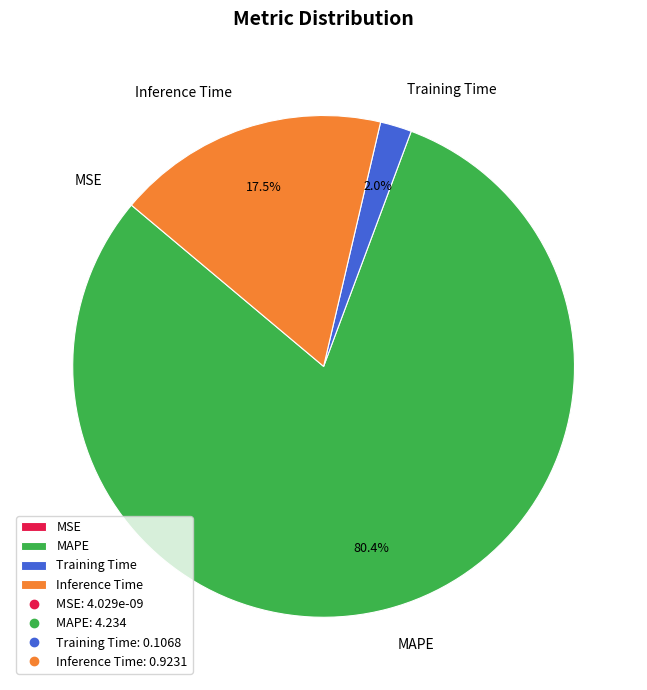

Which category has the biggest portion of the pie?

MAPE